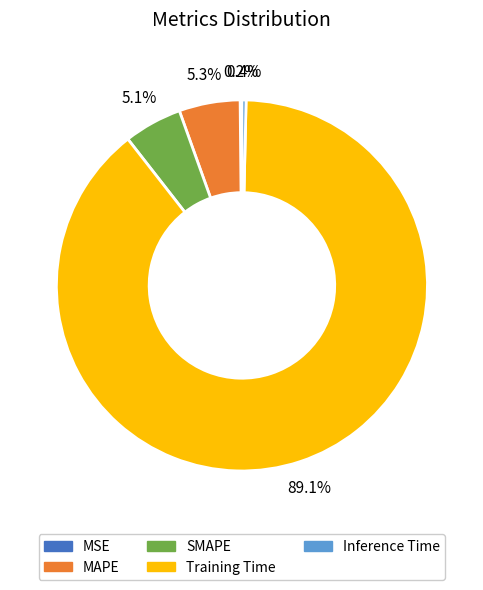

Which slice represents more than half of the pie?

Training Time